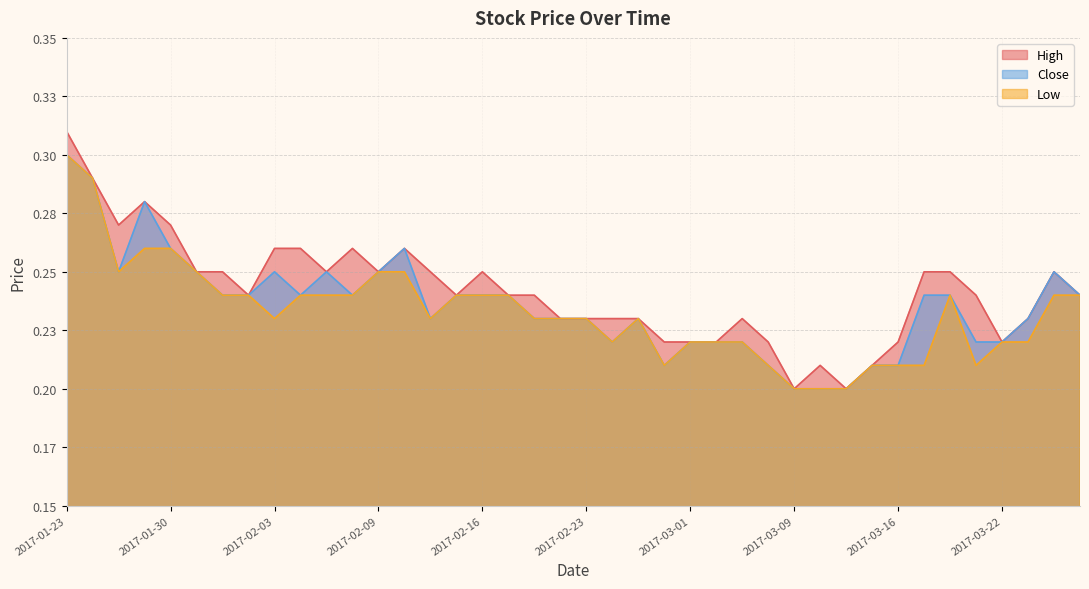

What is the sum of the High values at 2017-02-06 and 2017-03-20?

0.5